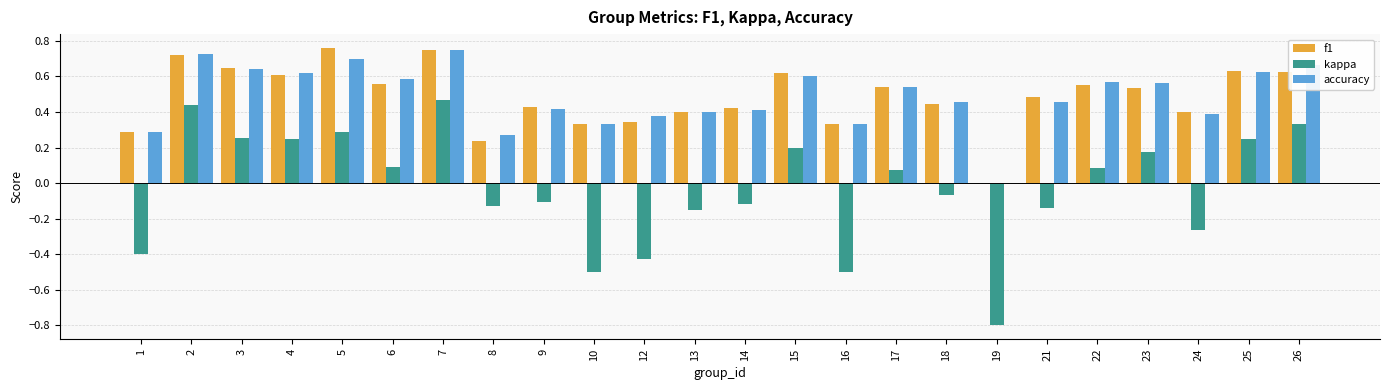

The f1 series shows 0.3 at 10. True or false?

True